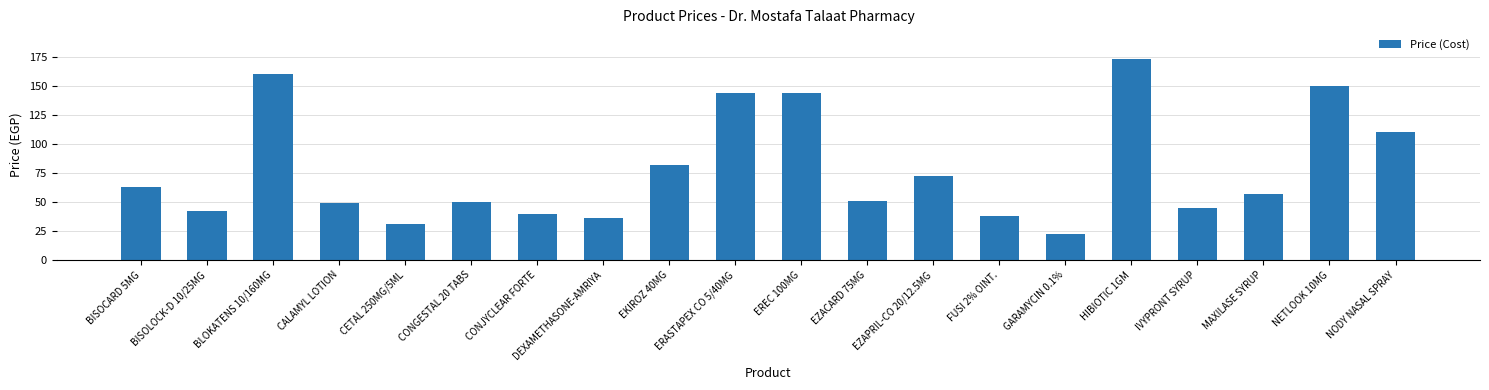

Reading right to left, transcribe all the data shown in this chart.

110	150	57	45	173	22	38	72	51	144	144	82	36	40	50	31	49	160	42	63